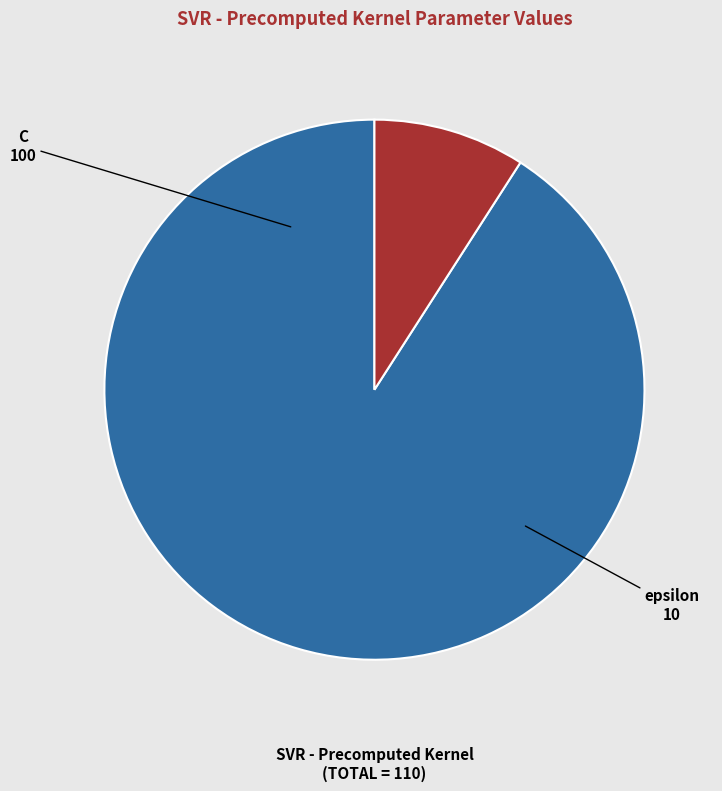

The C slice represents 99% of the pie. True or false?

False